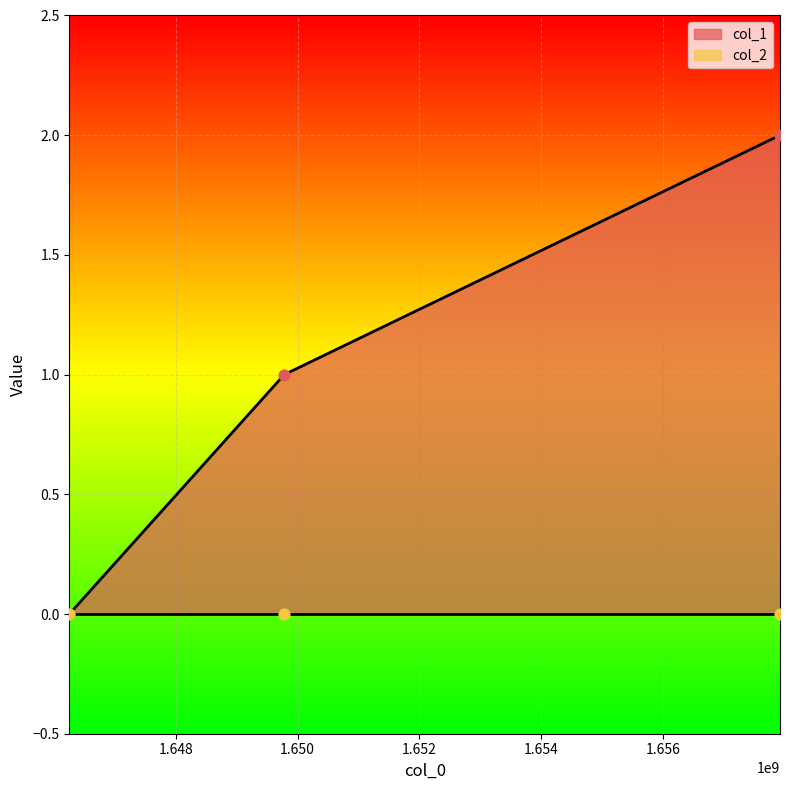

What is the change in value from 1646252039 to 1649779902?

+1